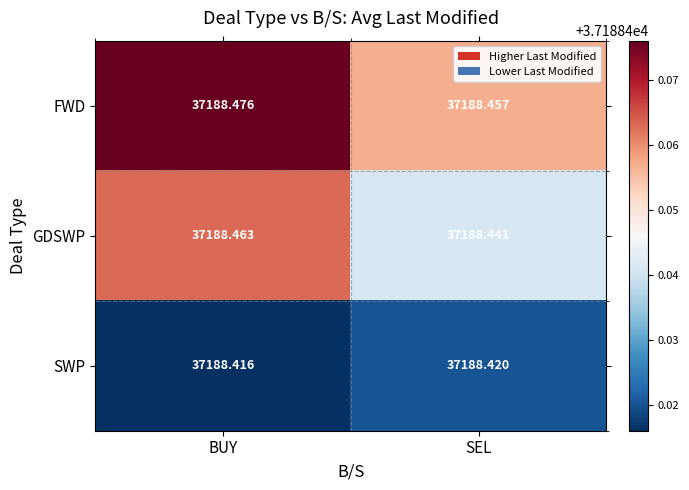

Which series changed the most between BUY and SEL?

GDSWP